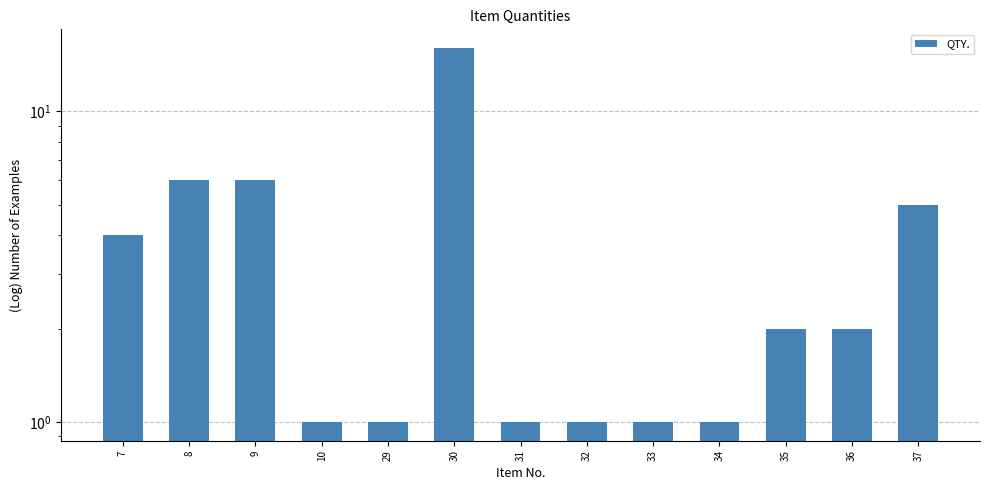

List the labels in order of value, largest first.

30, 8, 9, 37, 7, 35, 36, 10, 29, 31, 32, 33, 34